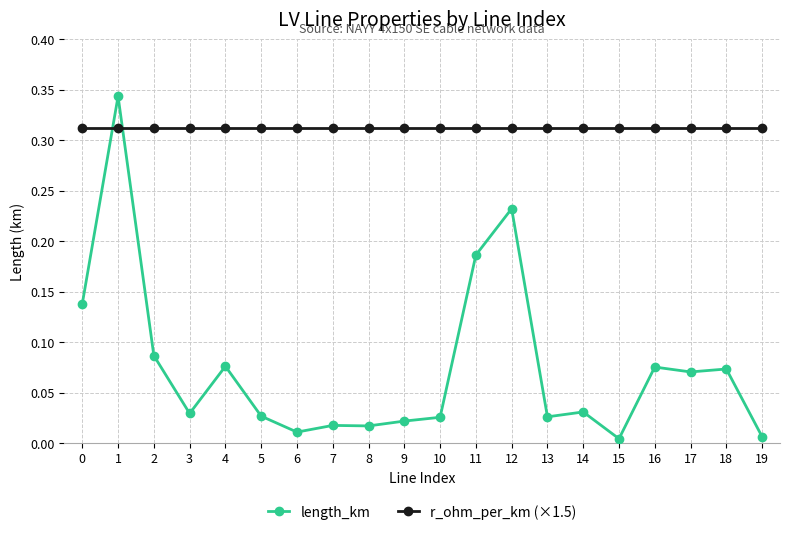

How many times do r_ohm_per_km (×1.5) and length_km cross each other?

2